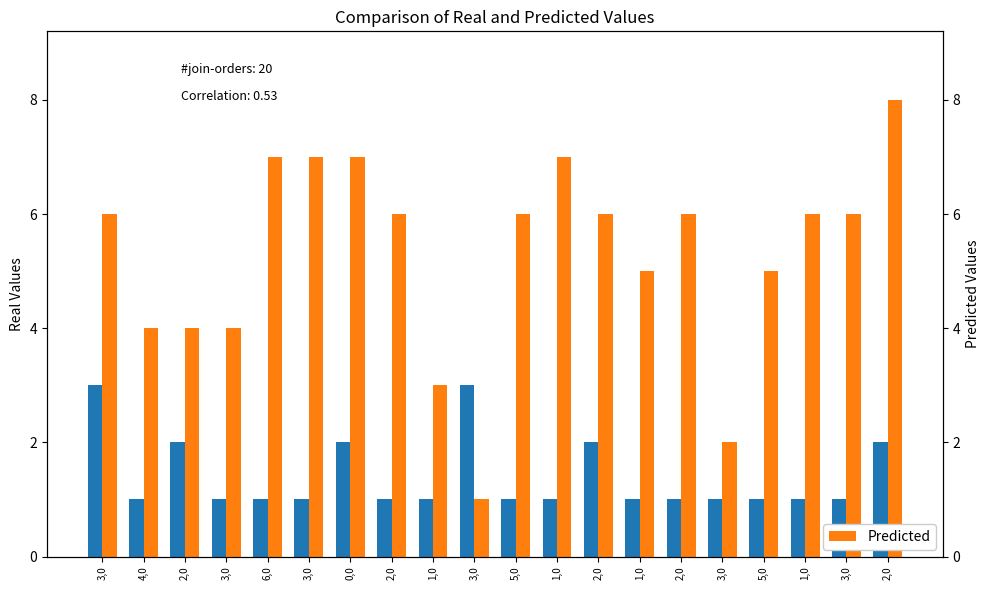

Which series has the widest spread of values?

Predicted